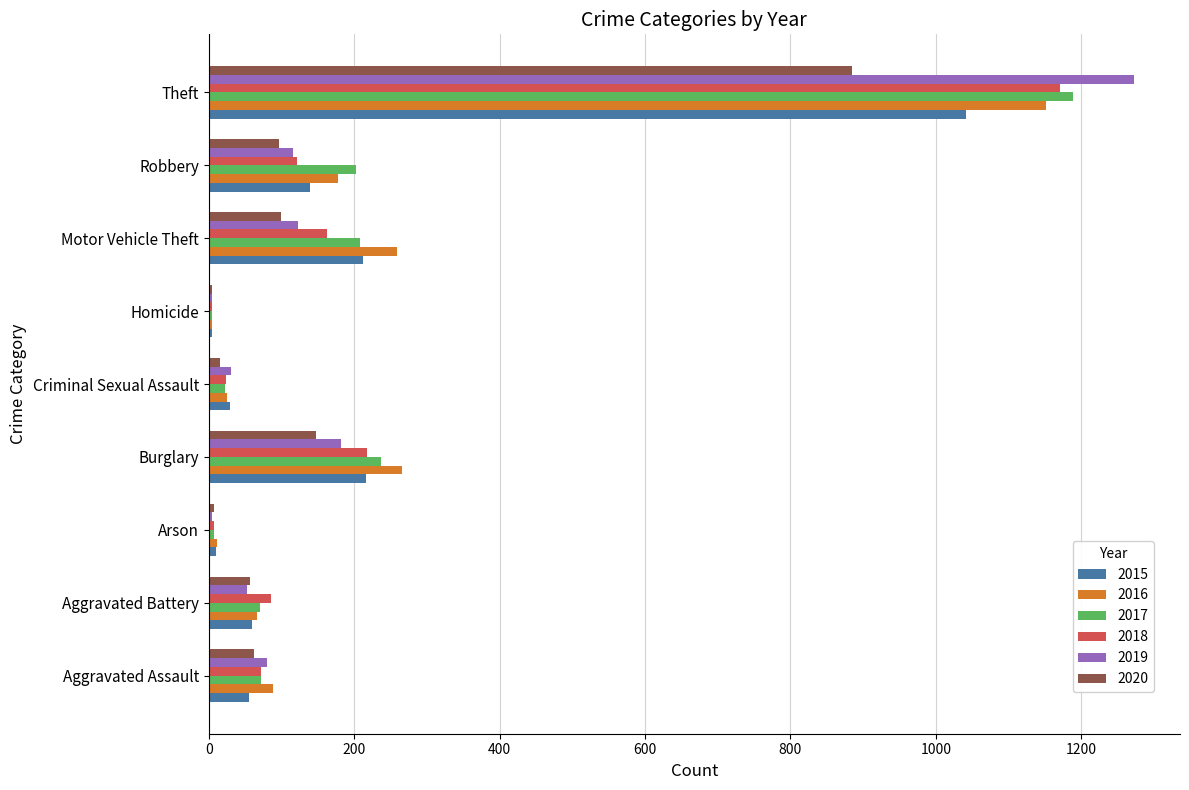

What is the total value across all series at Theft?

6706